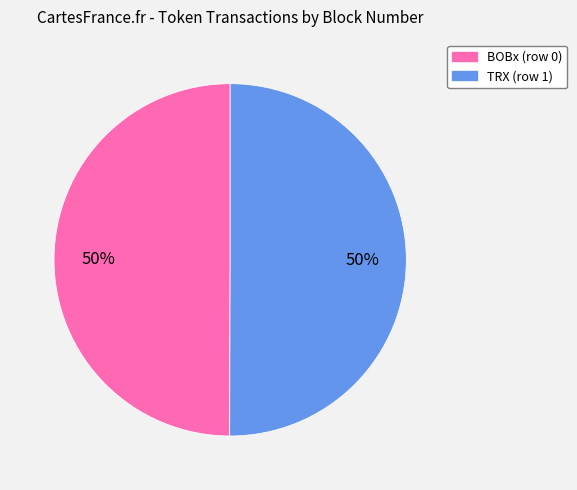

Combined, do BOBx (row 0) and TRX (row 1) account for over 50%?

Yes